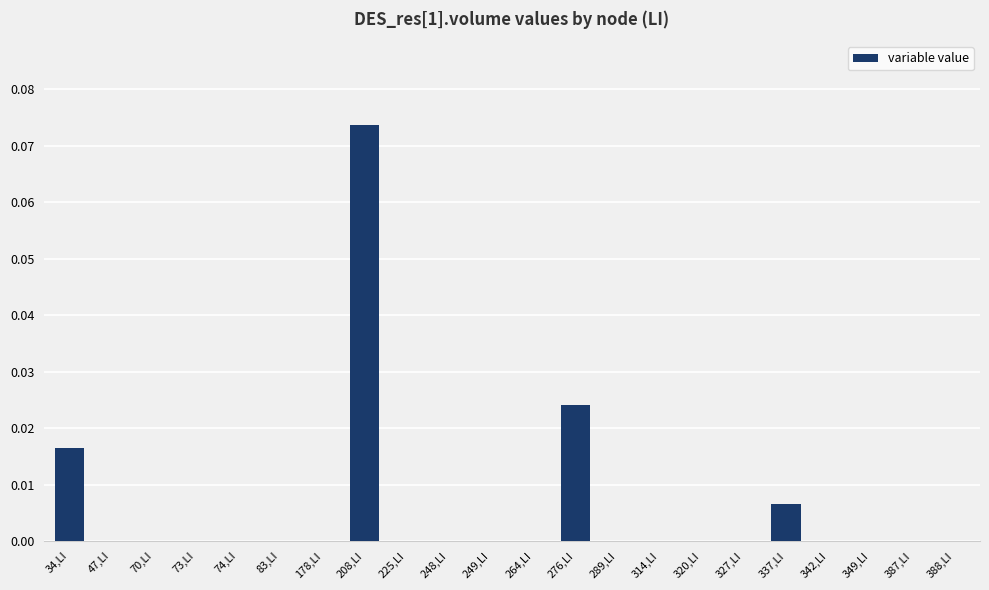

Between 276,LI and 337,LI, which is larger?

276,LI